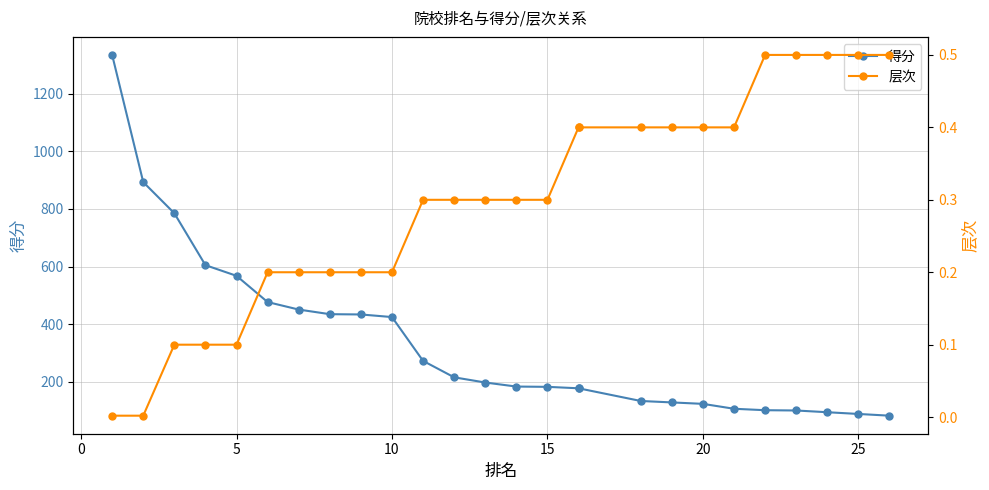

How many data points in 得分 are above 198?

12